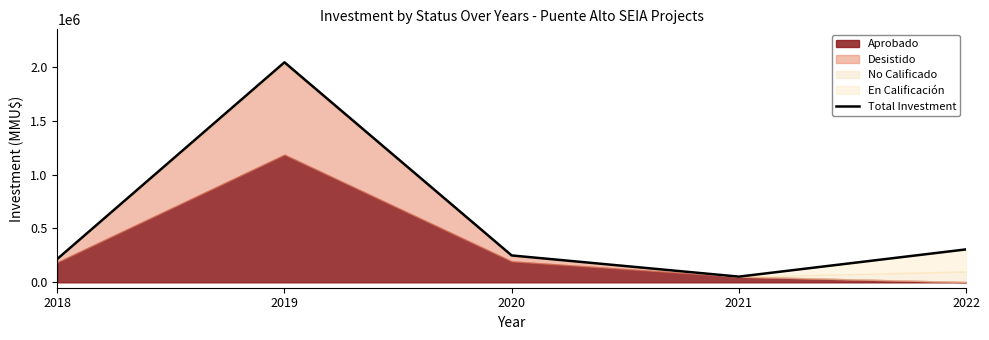

Where does the data first go above 249650?

2019